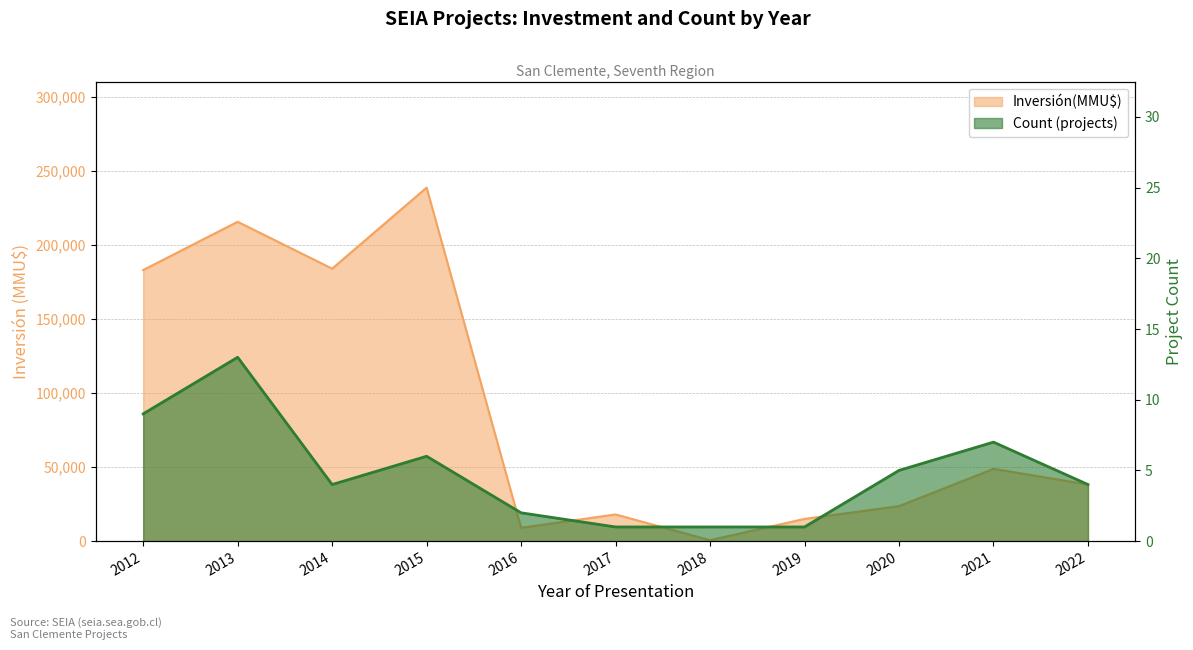

How many interior local peaks does the Inversión(MMU$) series have?

4